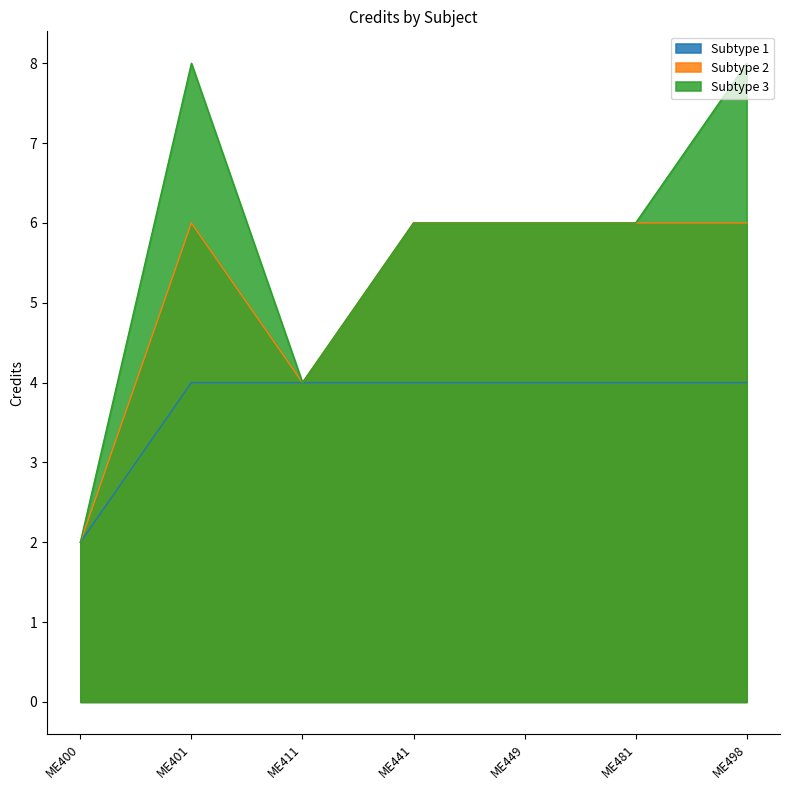

List the labels in order of value, smallest first.

ME400, ME411, ME441, ME449, ME481, ME401, ME498